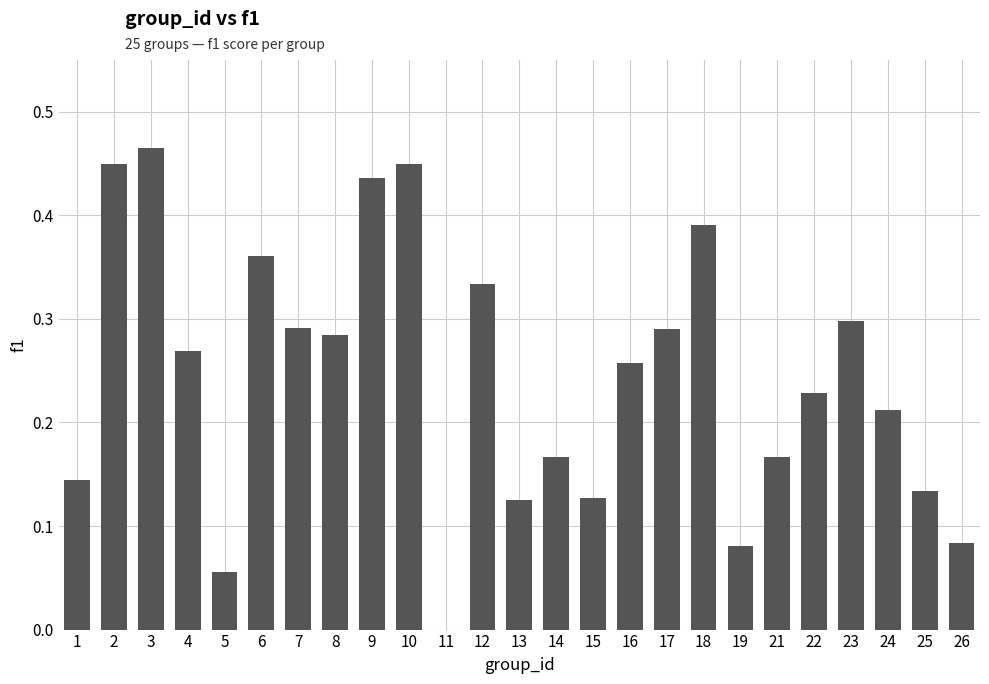

Are the bars horizontal?

No